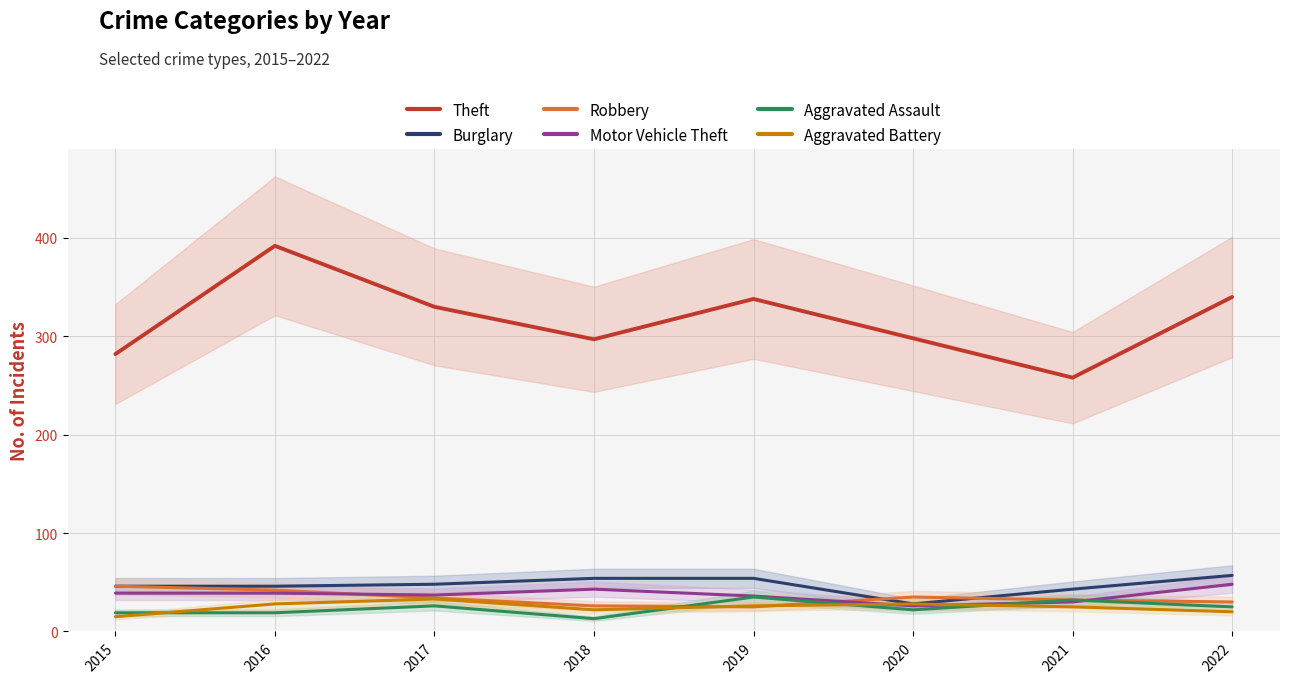

What is the smallest value displayed?

13